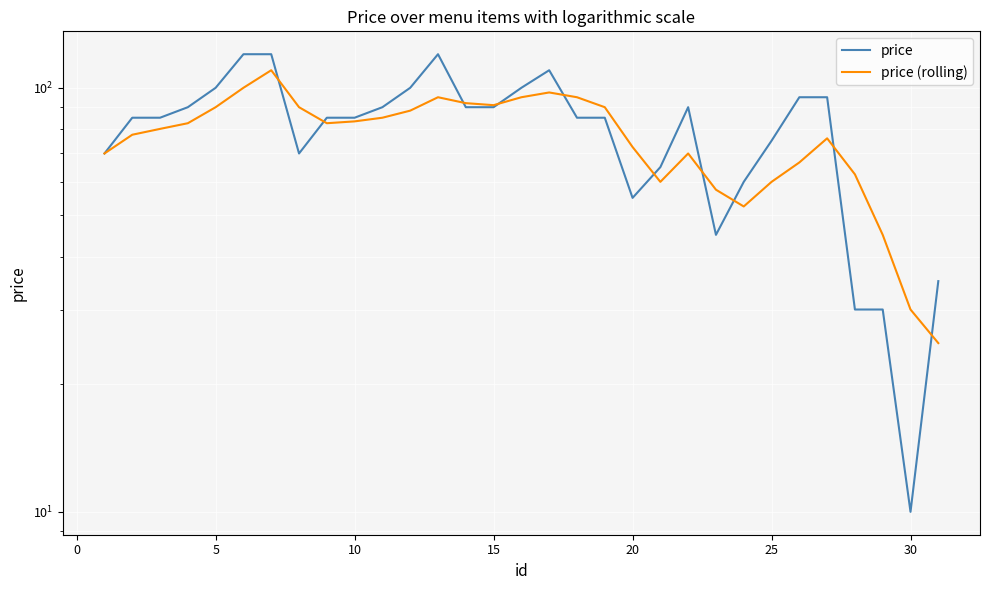

How many data points in price (rolling) are less than 82?

15